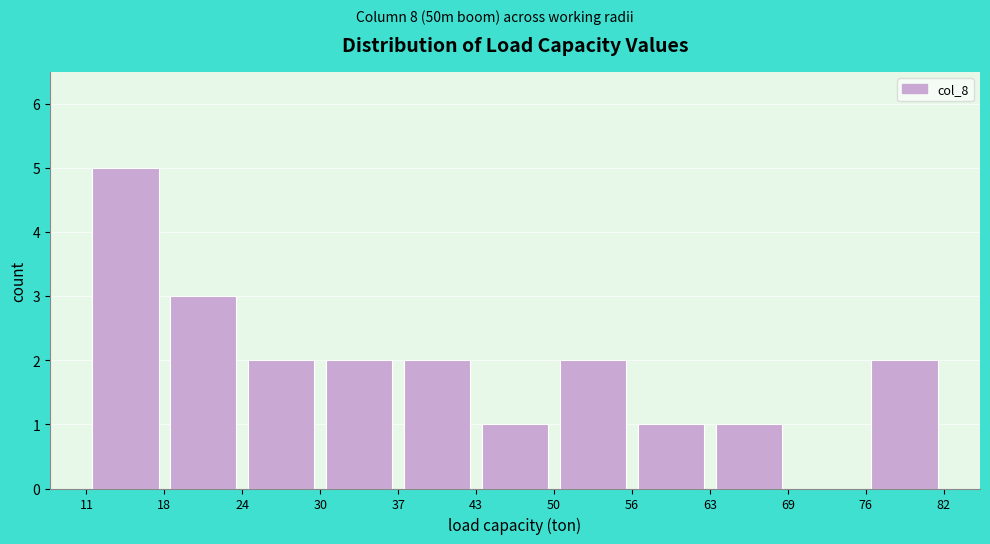

Reading left to right, transcribe this chart: for each bar, give the range it covers on the x-axis and its height. The values are not printed on the chart, so give them approximately, as read against the axis.

11 to 18: 5
18 to 24: 3
24 to 30: 2
30 to 37: 2
37 to 43: 2
43 to 50: 1
50 to 56: 2
56 to 63: 1
63 to 69: 1
69 to 76: 0
76 to 82: 2